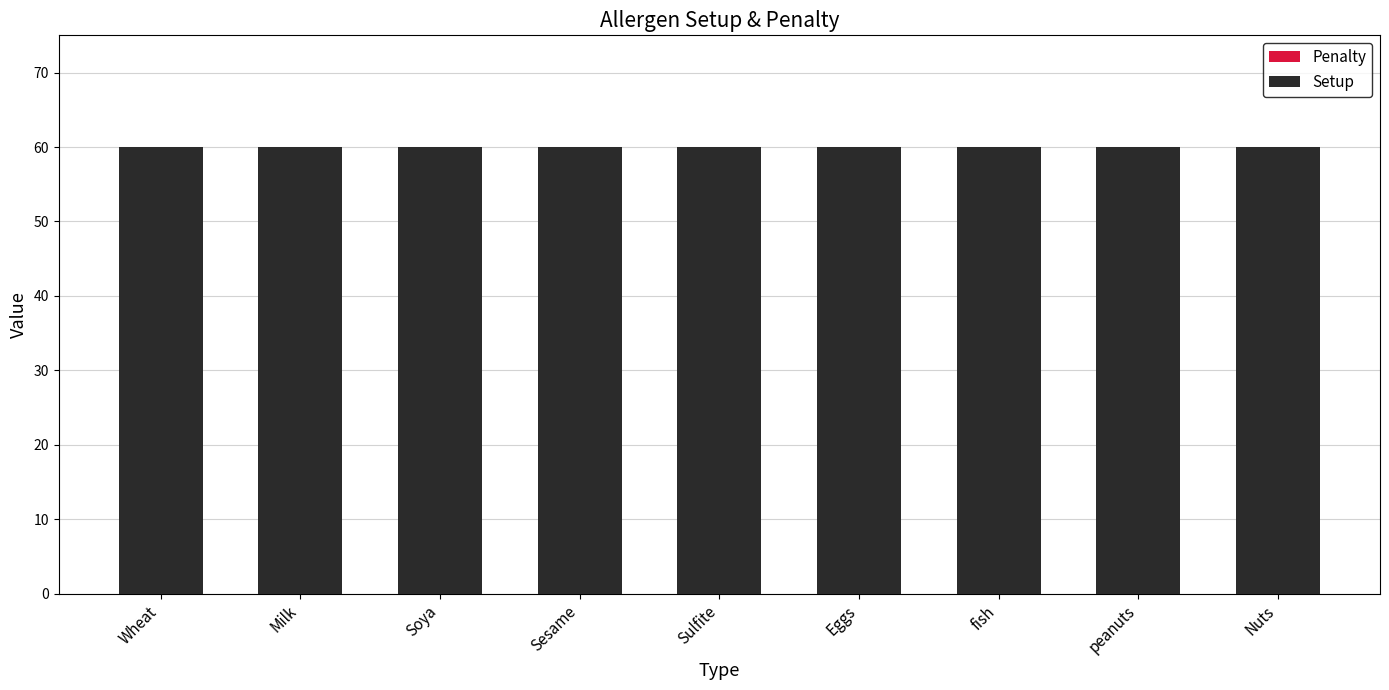

Which series has the largest total across all categories?

Setup